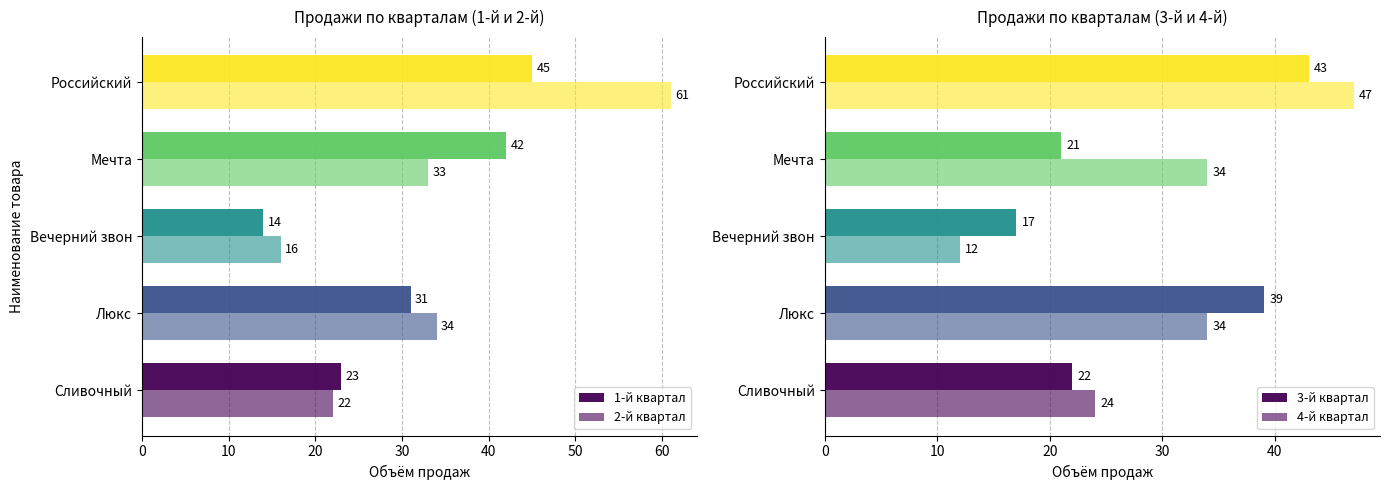

At how many categories does at least one series exceed 15?

5